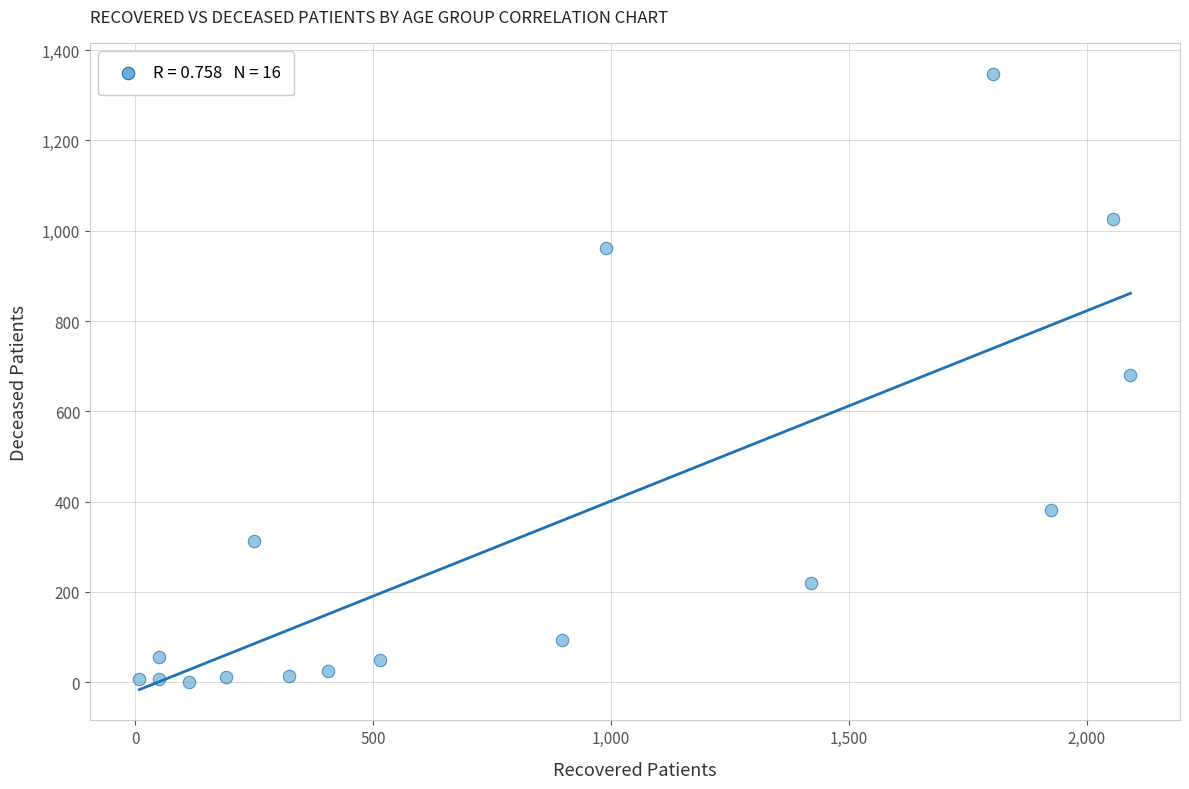

What is the range of Y values (max minus min)?

1347